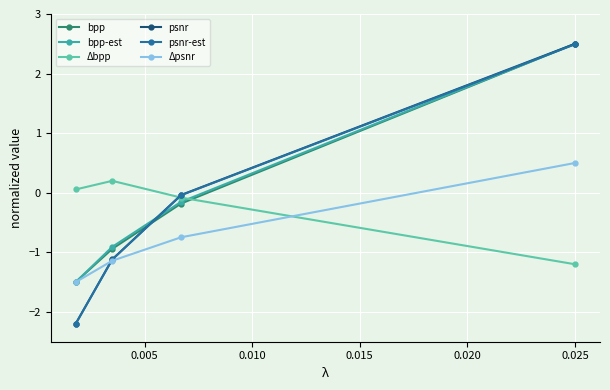

What is the value of the Δpsnr point at the 3rd from the left?

-0.7